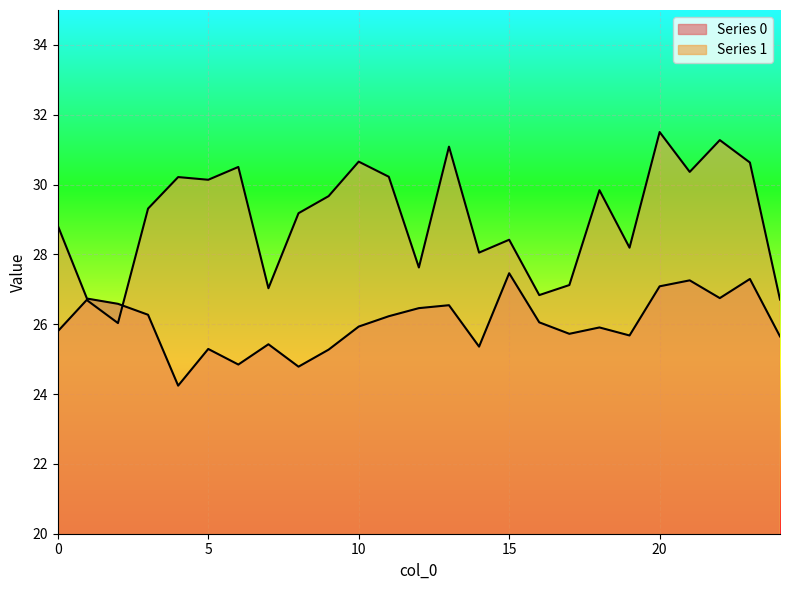

Rank the series by their maximum value, from highest to lowest.

Series 1, Series 0